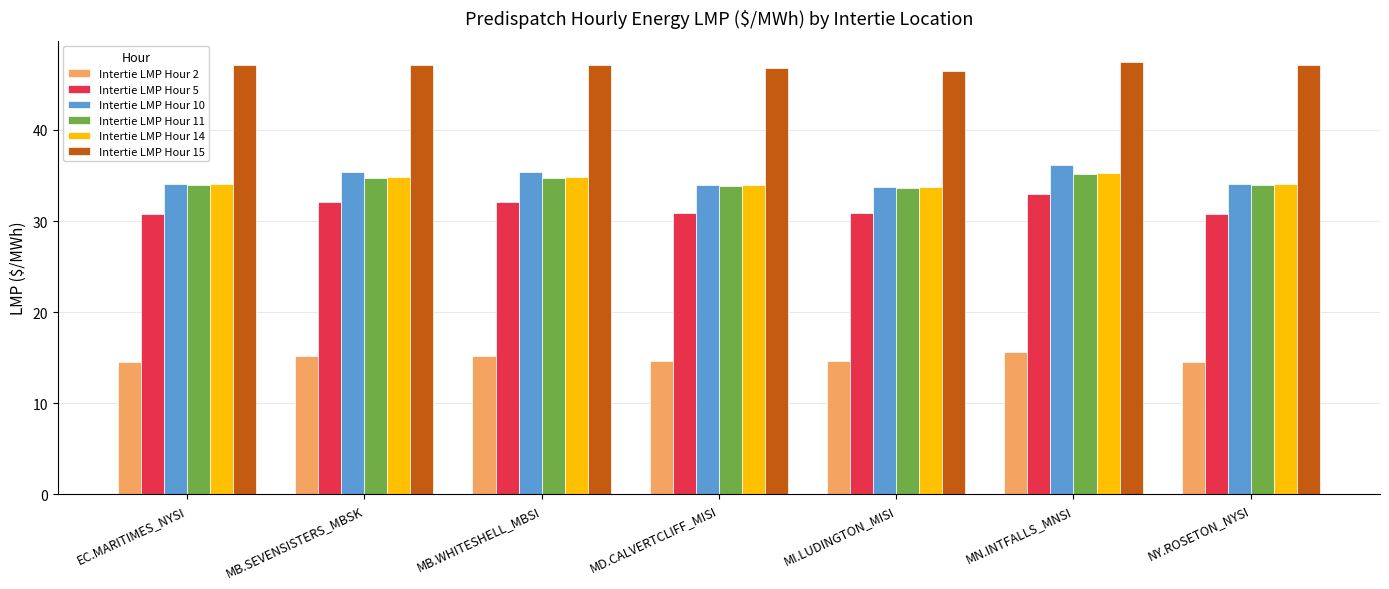

What is the sum of all Intertie LMP Hour 10 values?

242.7